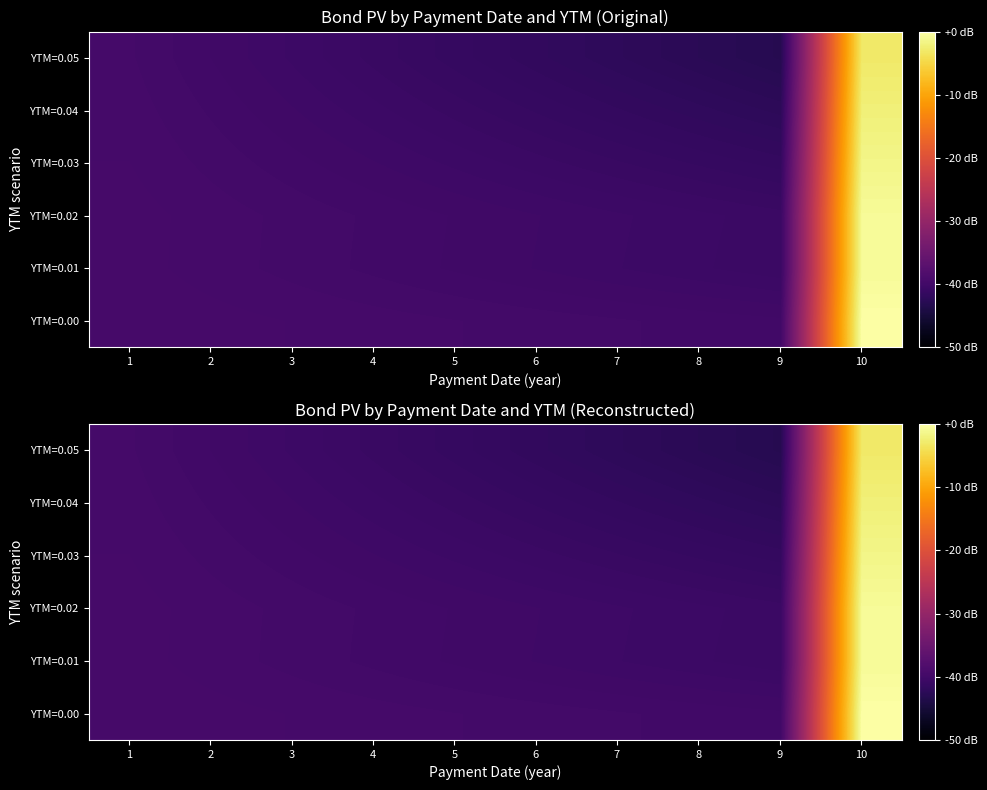

What is the total value across all series at 9?

-248.3